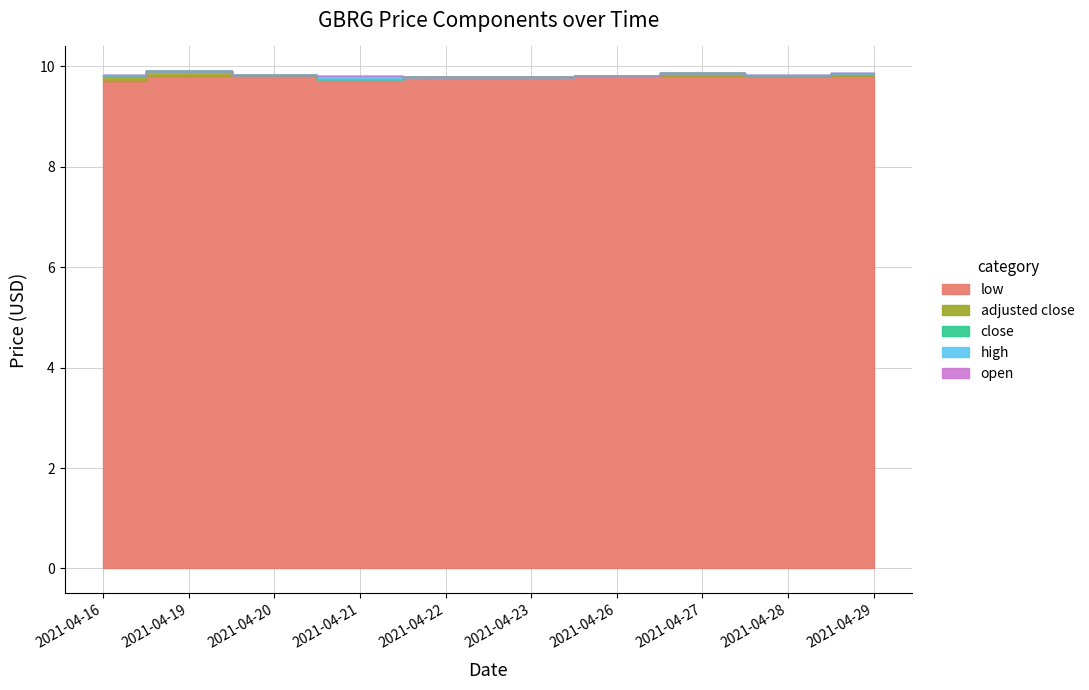

What is the maximum value shown in the chart?

9.9